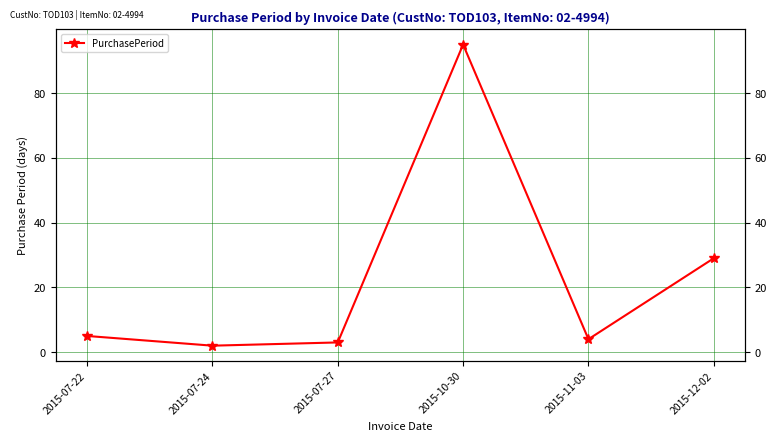

What is the change in value from 2015-10-30 to 2015-12-02?

-66